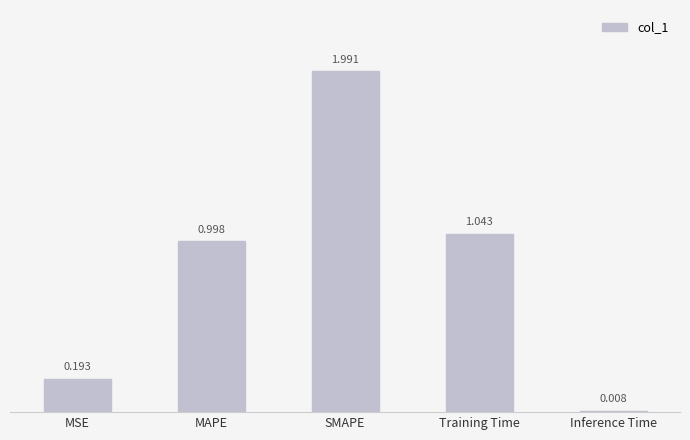

Between SMAPE and Inference Time, which is larger?

SMAPE